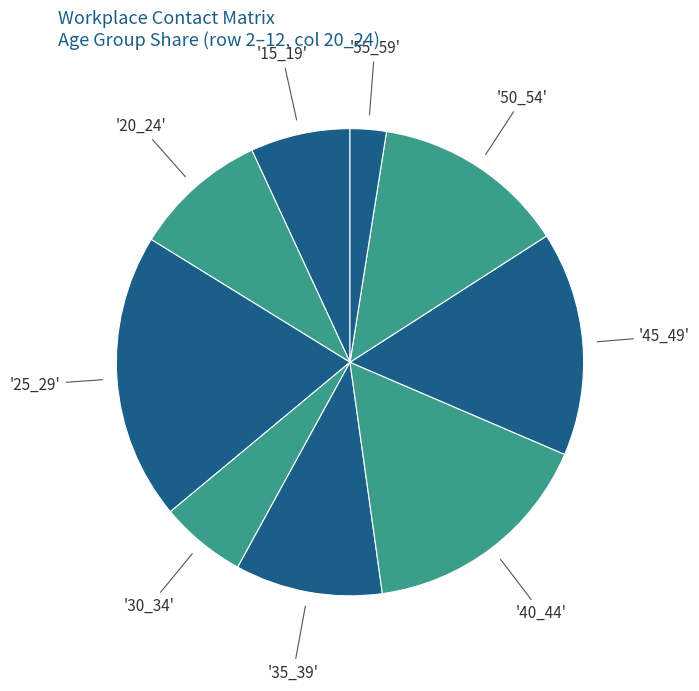

How many segments does this pie chart have?

9